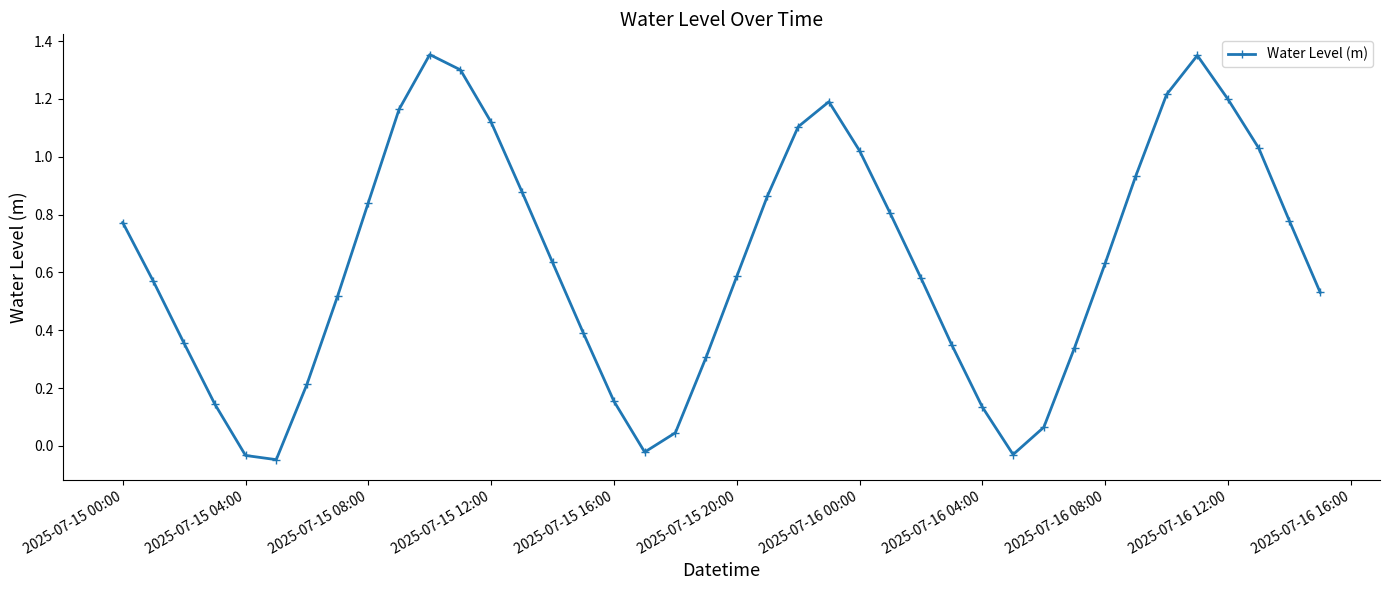

How many points are higher than both their immediate neighbors (excluding endpoints)?

3